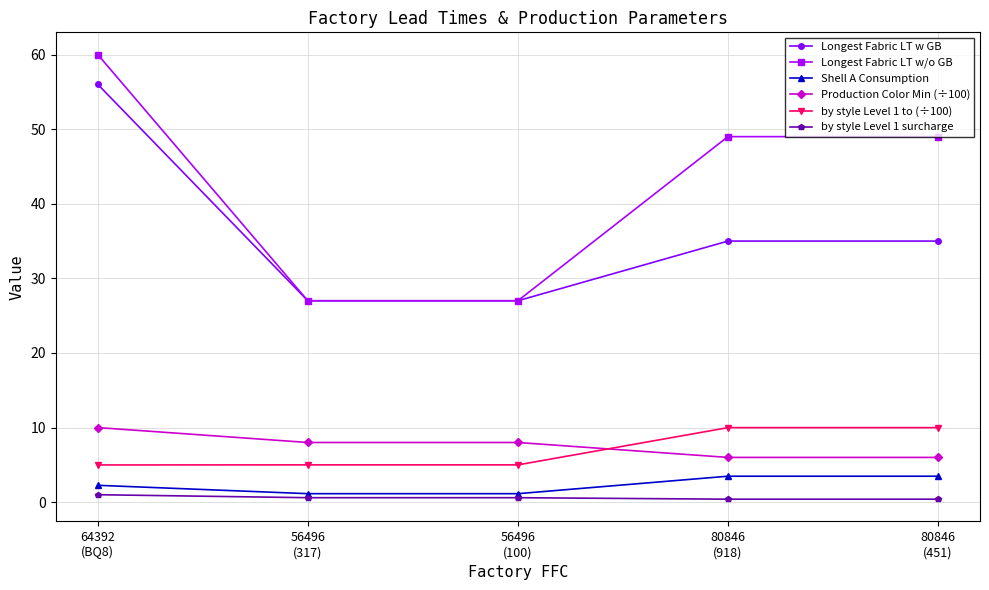

How many series are shown in this chart?

6